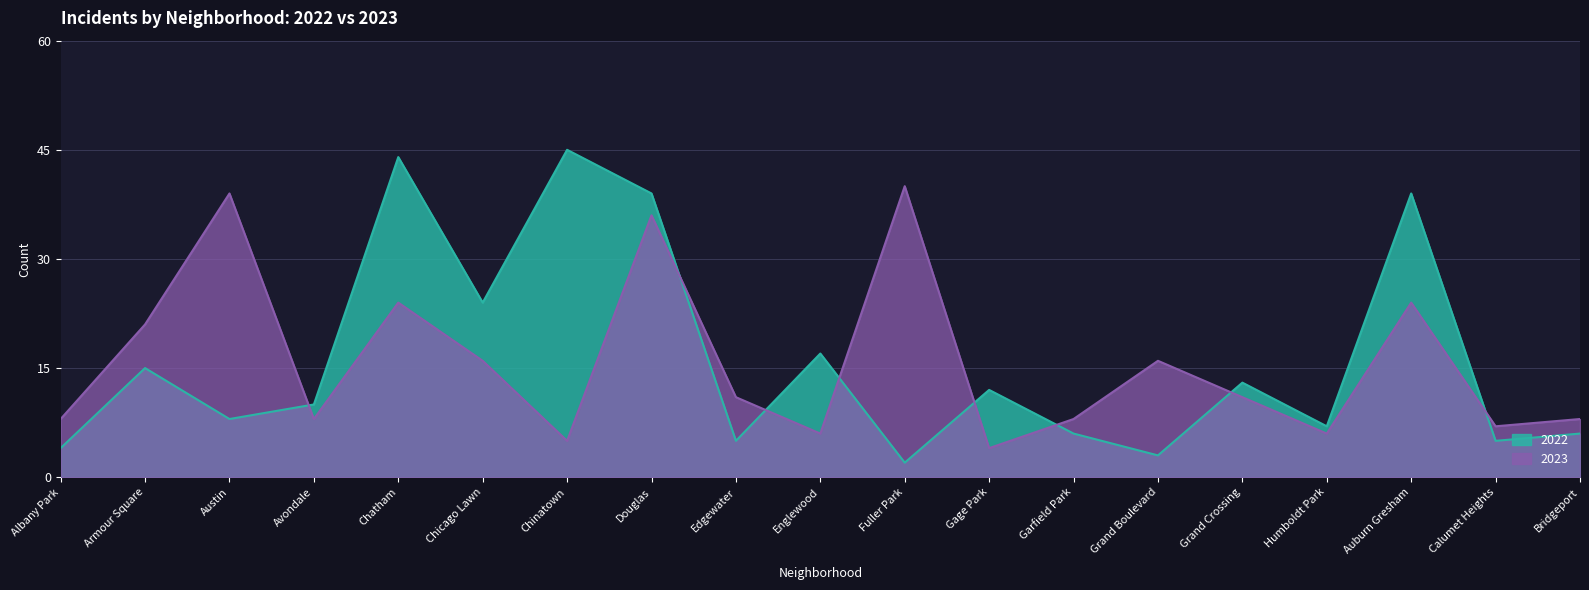

How many categories are shown in the chart?

19